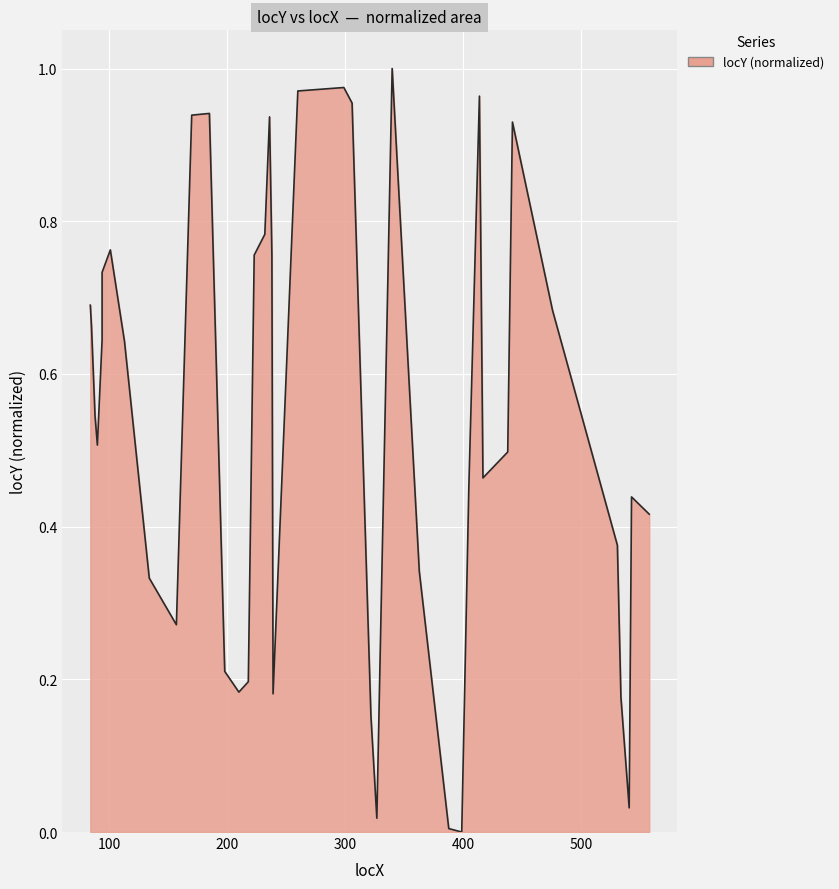

Does the chart display data point markers on the line(s)?

No